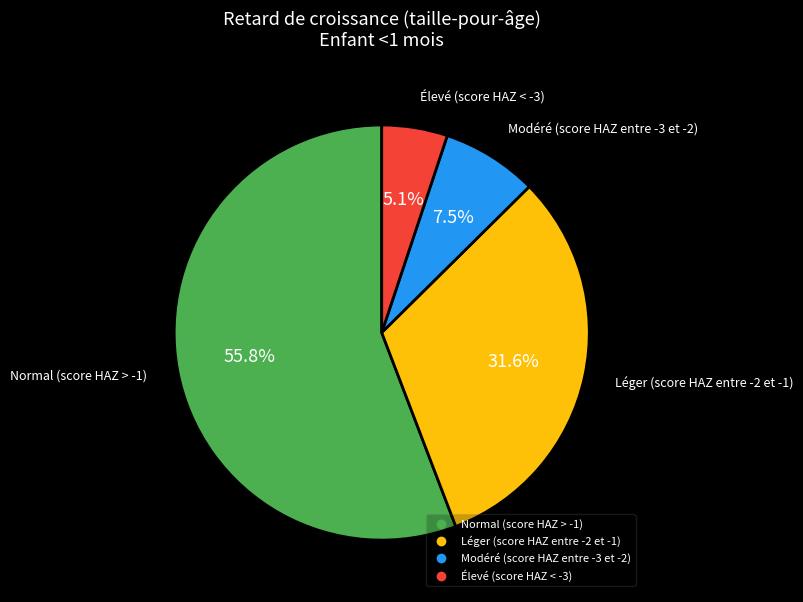

Which slice represents more than half of the pie?

Normal (score HAZ > -1)